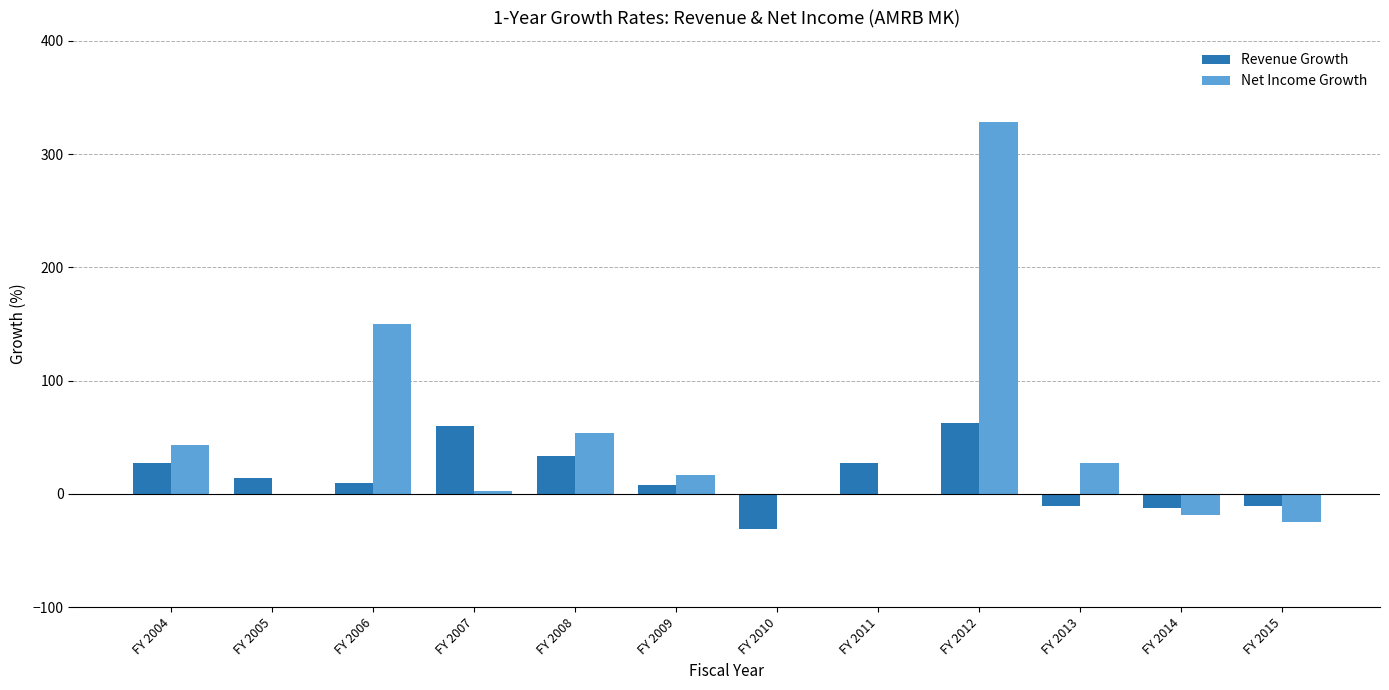

Which series changed the most between FY 2008 and FY 2009?

Net Income Growth